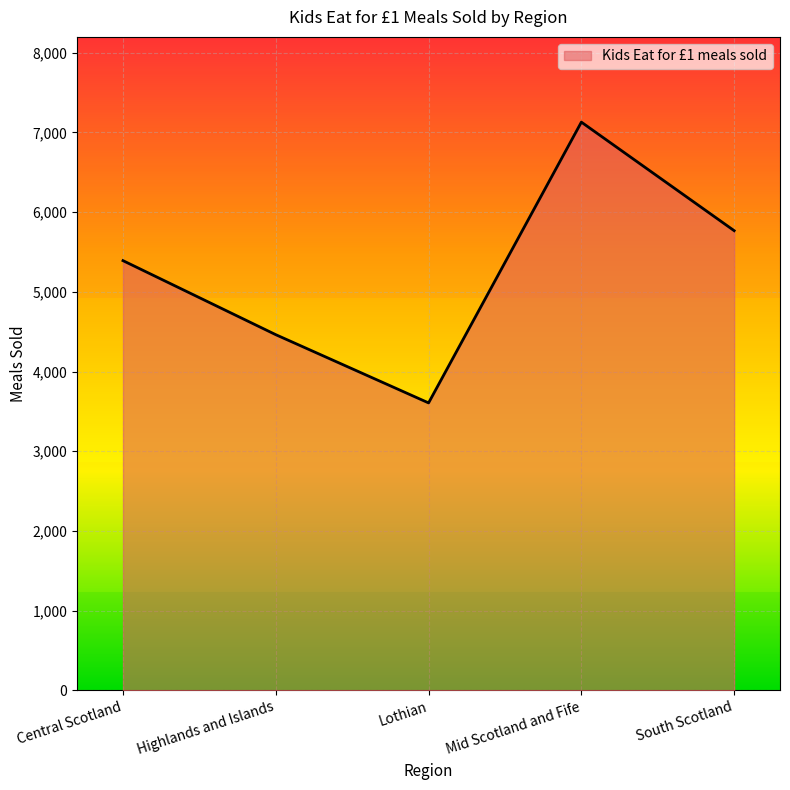

True or false: the data shows 5392 at Central Scotland.

True